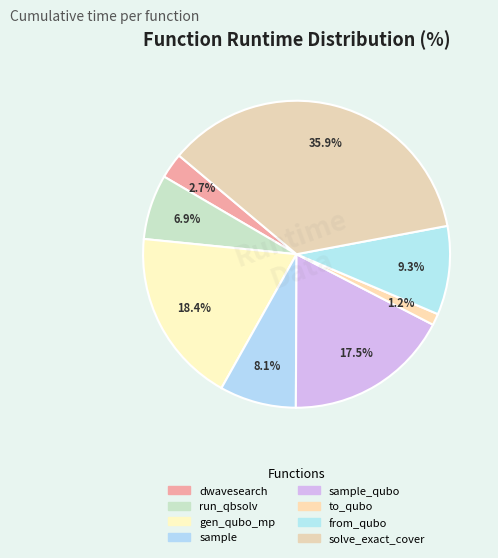

Is the sum of from_qubo and sample greater than half?

No